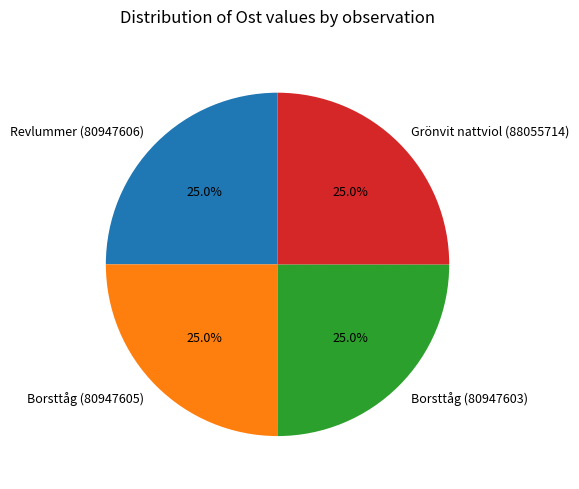

What percentage is NOT represented by Borsttåg (80947605)?

75.0%